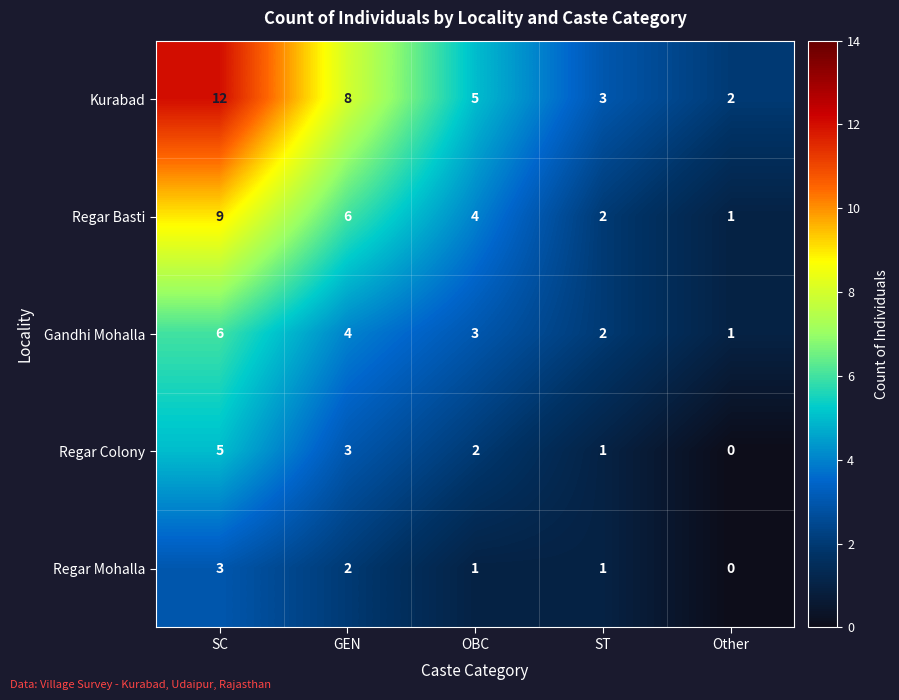

List the series in order of their peak value, lowest first.

Regar Mohalla, Regar Colony, Gandhi Mohalla, Regar Basti, Kurabad